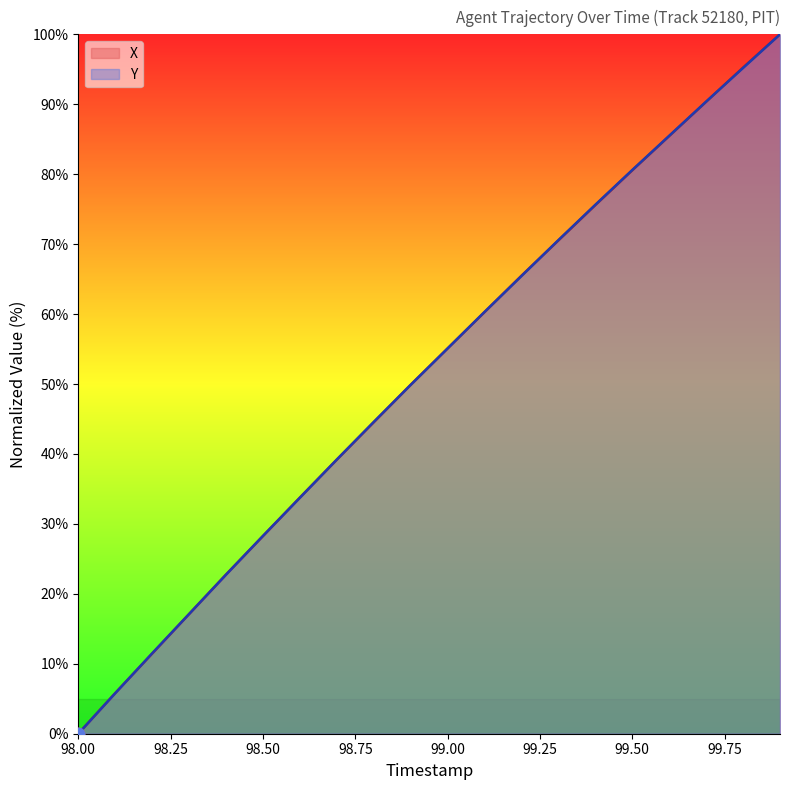

Which series reaches the maximum Y coordinate?

X